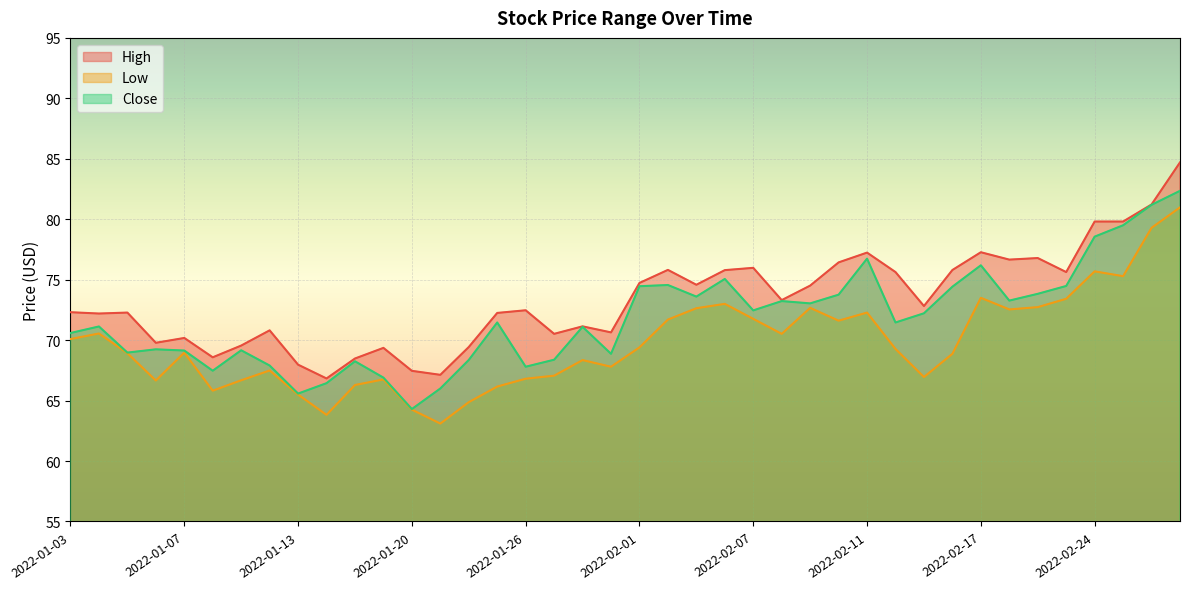

Reading left to right, list all the values displayed in this chart.

High: 72.3	72.2	72.3	69.8	70.2	68.6	69.6	70.8	68.0	66.8	68.5	69.4	67.5	67.1	69.4	72.2	72.5	70.5	71.1	70.6	74.7	75.8	74.6	75.8	76.0	73.3	74.5	76.4	77.2	75.6	72.8	75.8	77.3	76.7	76.8	75.6	79.8	79.8	81.2	84.7
Low: 70.1	70.6	68.9	66.7	69.0	65.8	66.7	67.5	65.5	63.8	66.3	66.8	64.2	63.1	64.9	66.2	66.8	67.1	68.3	67.8	69.4	71.7	72.6	73.0	71.8	70.5	72.7	71.6	72.3	69.3	66.9	68.9	73.5	72.5	72.7	73.4	75.7	75.3	79.3	81.0
Close: 70.6	71.1	69.0	69.2	69.1	67.5	69.2	67.9	65.6	66.4	68.2	66.9	64.3	66.0	68.4	71.5	67.8	68.4	71.1	68.9	74.5	74.6	73.6	75.1	72.5	73.2	73.0	73.8	76.7	71.5	72.2	74.4	76.2	73.3	73.8	74.5	78.6	79.5	81.2	82.3